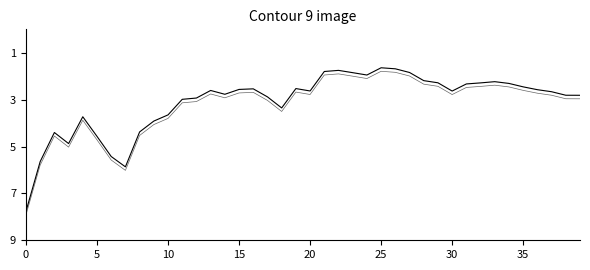

Count the number of data series in this chart.

1